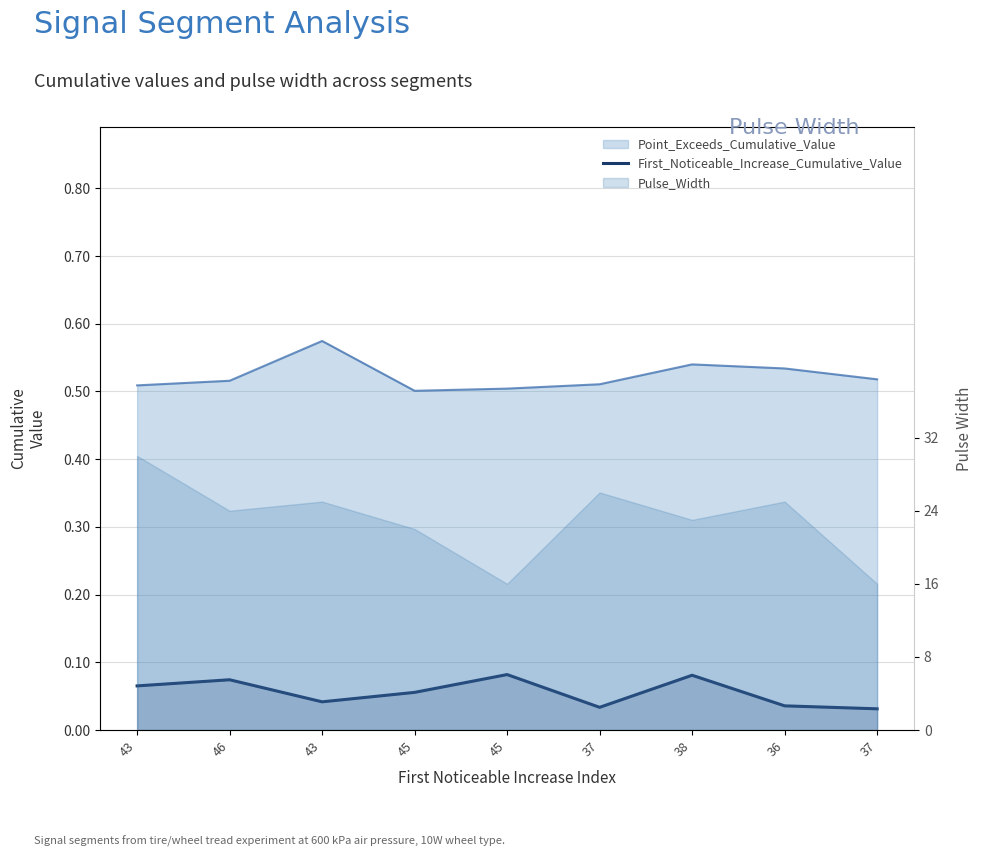

How many lines are shown in the chart?

1